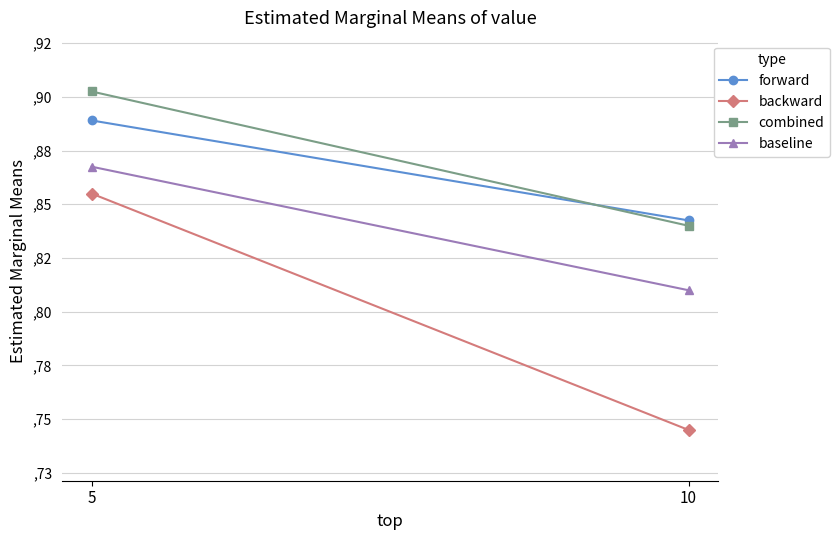

Is the value of combined at 10 greater than the value of backward at 10?

Yes